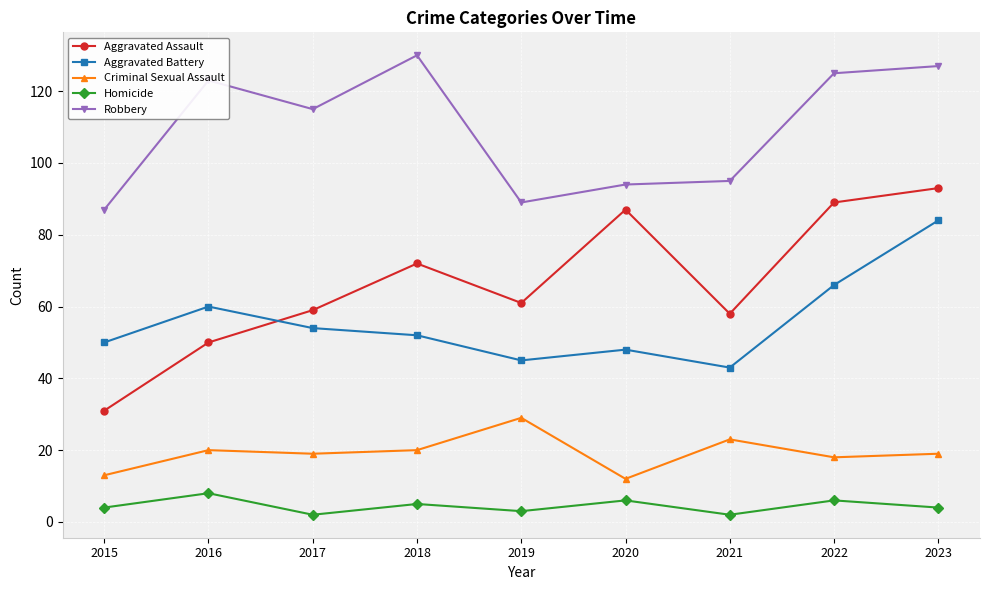

Between 2017 and 2019, which series saw the biggest shift?

Robbery